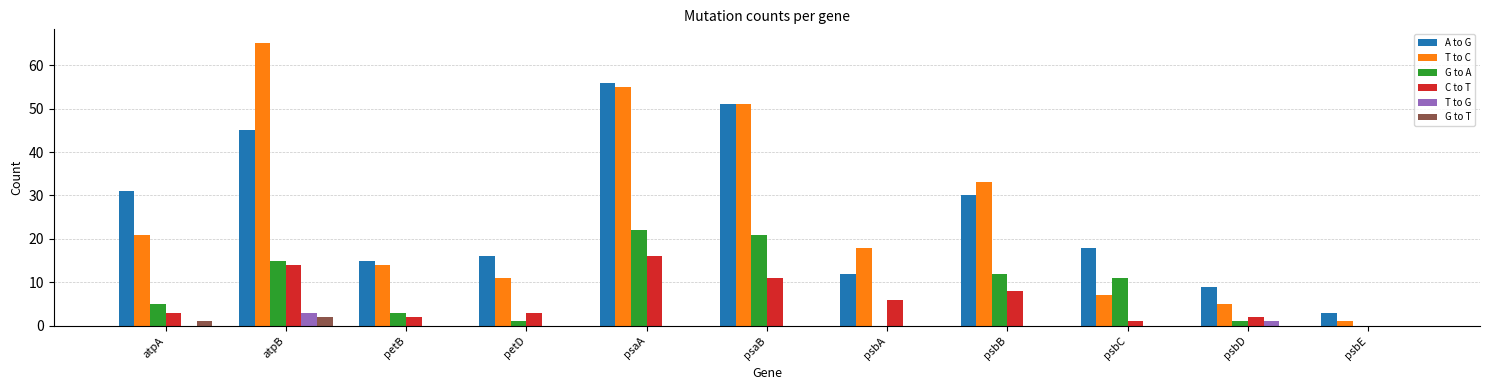

Are the bars grouped side by side (vs. stacked)?

Yes